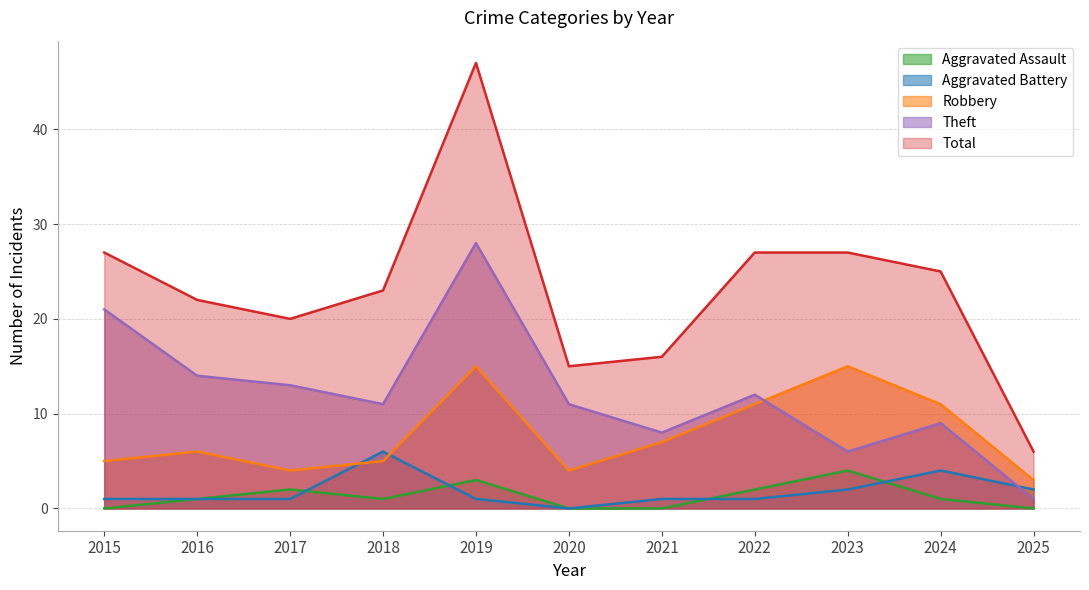

In Aggravated Battery, how many points are lower than both neighbors (excluding endpoints)?

1